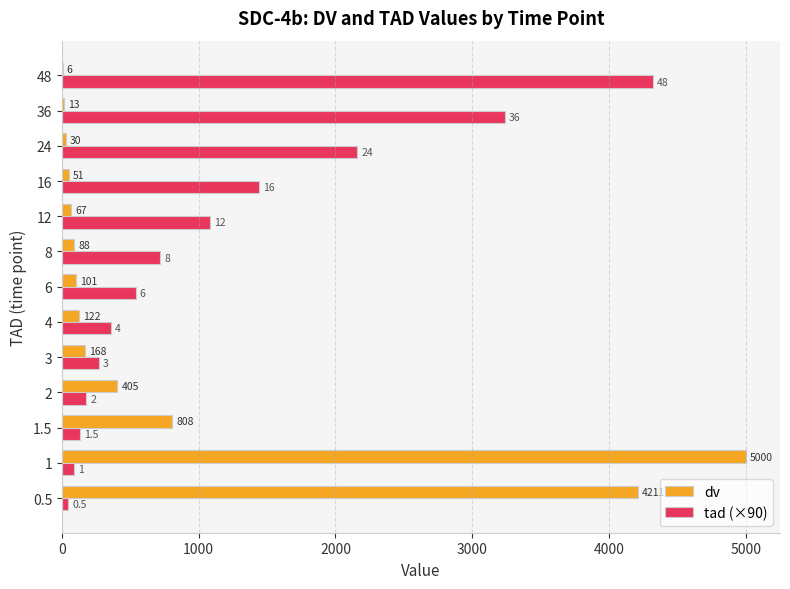

How many categories are shown in the chart?

13